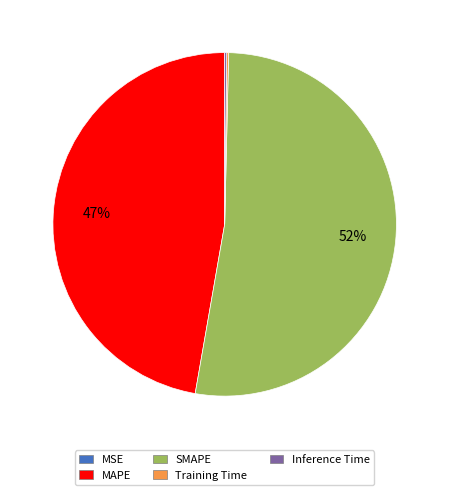

Does MAPE represent more than half of the total?

No